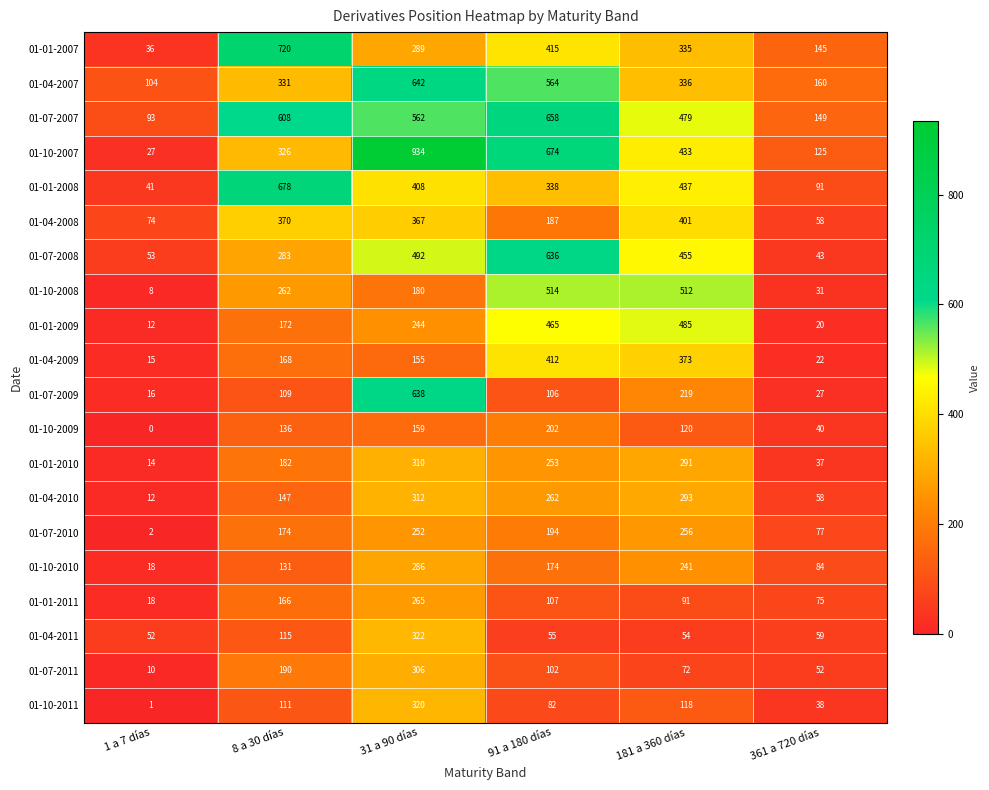

What is the sum of the 01-01-2007 values at 1 a 7 días and 361 a 720 días?

181